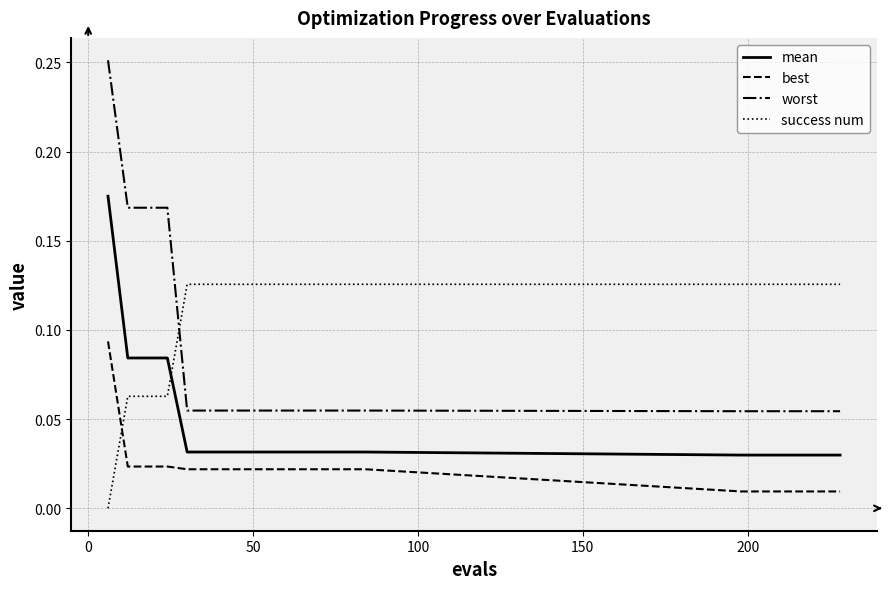

How many intersections are there between best and success num?

1